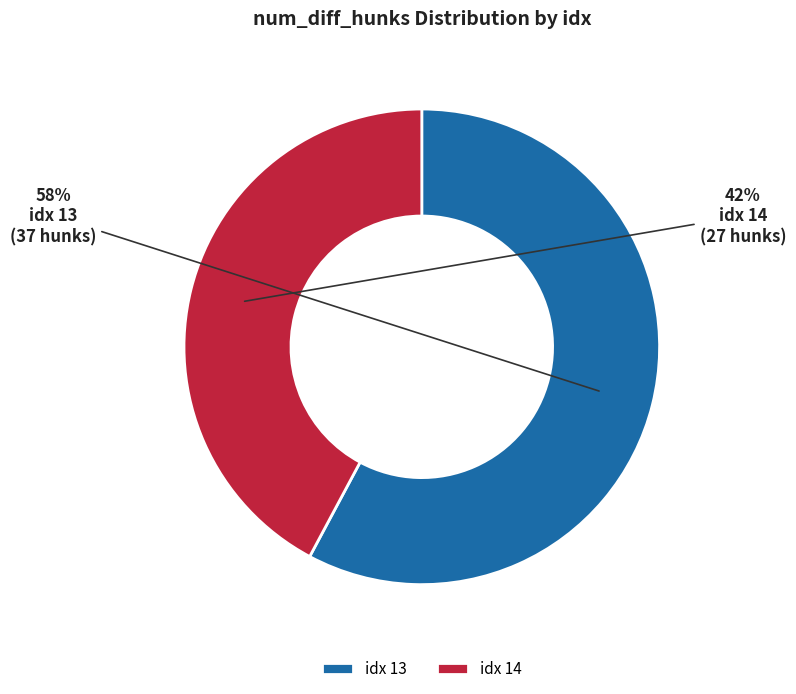

True or false: idx 14 accounts for 28% of the total.

False